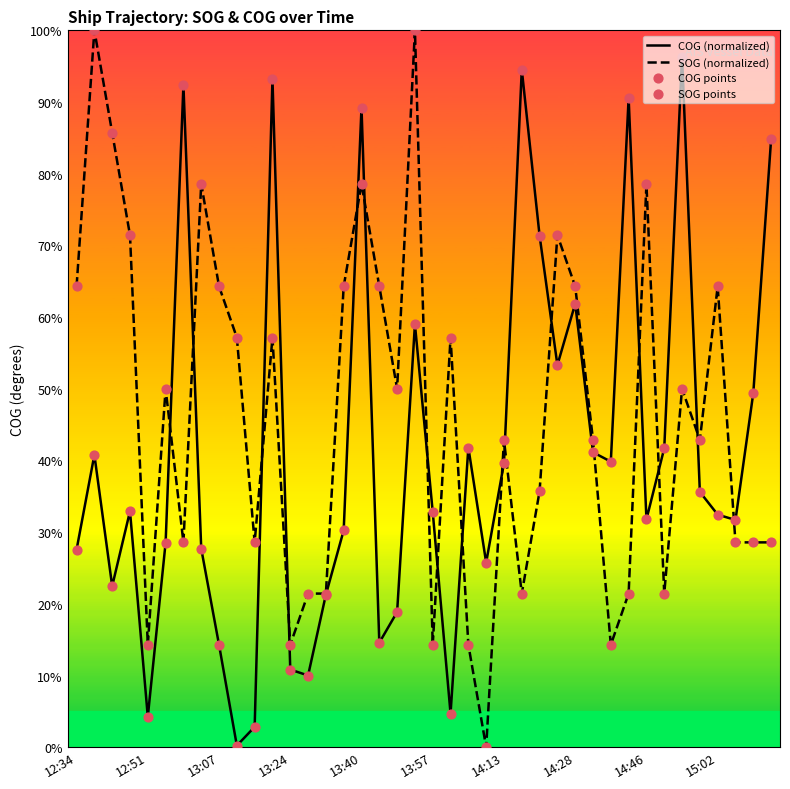

What is the total value across all series at 12:51?

18.5